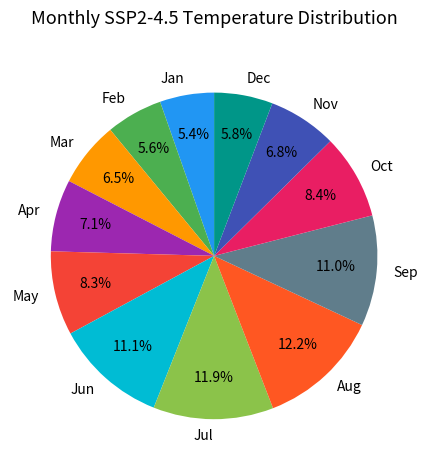

Is the sum of Jul and Feb greater than half?

No